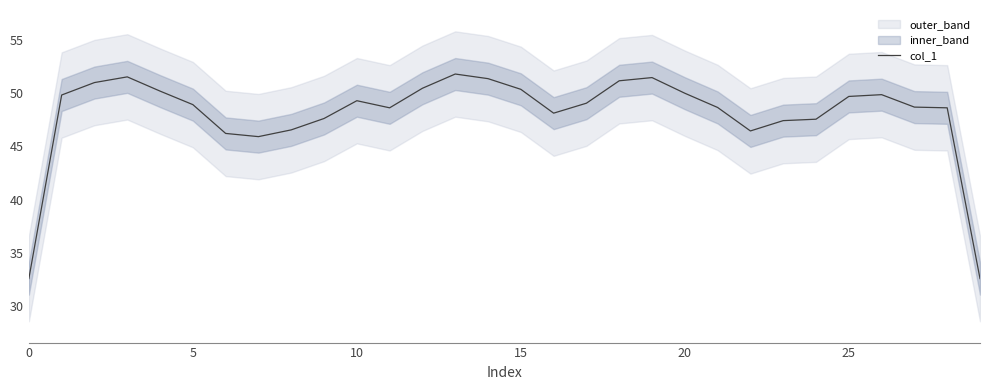

Is it true that the value at 11 is 48.6?

True